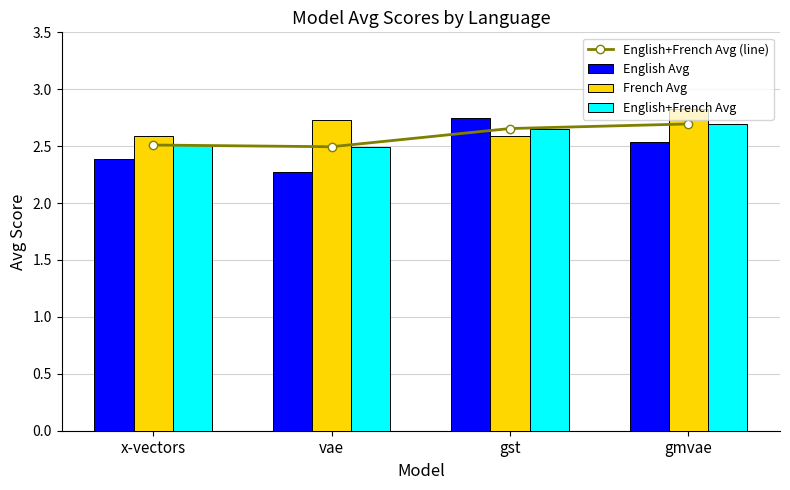

Reading left to right, what are all the values shown in this chart?

English+French Avg (line): x-vectors=2.5	vae=2.5	gst=2.7	gmvae=2.7
English Avg: x-vectors=2.4	vae=2.3	gst=2.8	gmvae=2.5
French Avg: x-vectors=2.6	vae=2.7	gst=2.6	gmvae=2.8
English+French Avg: x-vectors=2.5	vae=2.5	gst=2.7	gmvae=2.7